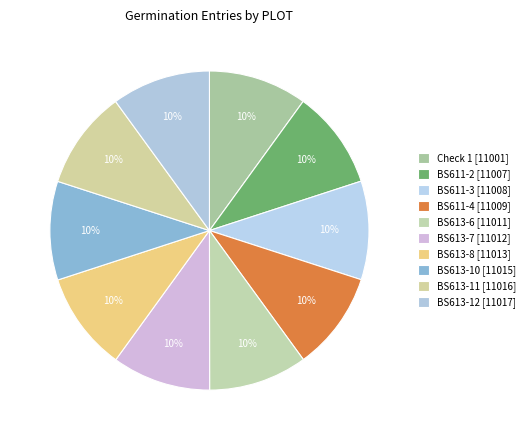

The Check 1 slice represents 1% of the pie. True or false?

False